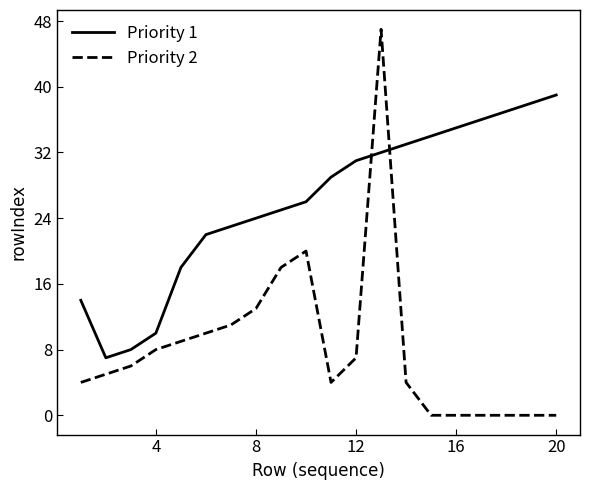

True or false: Priority 2 has more than 1 interior local peaks.

True